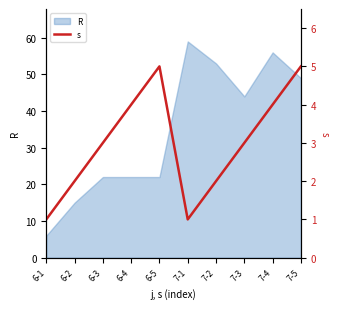

The value at 6-1 is 1. True or false?

False